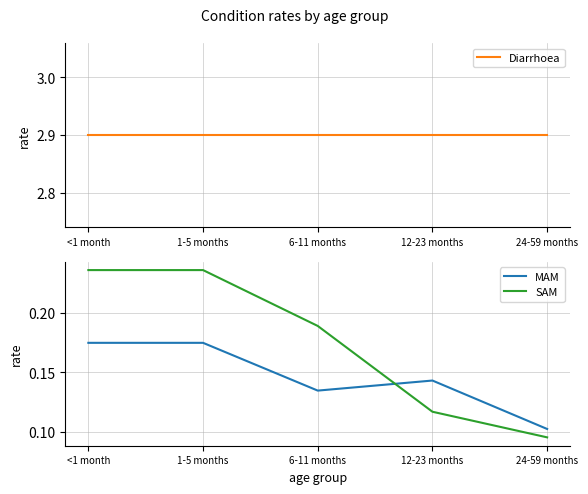

Is this an area chart (filled region under the line)?

No